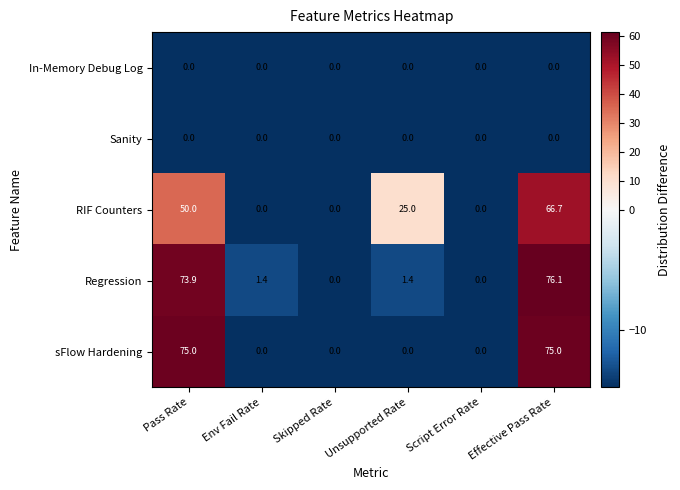

What is the greatest value displayed?

76.1